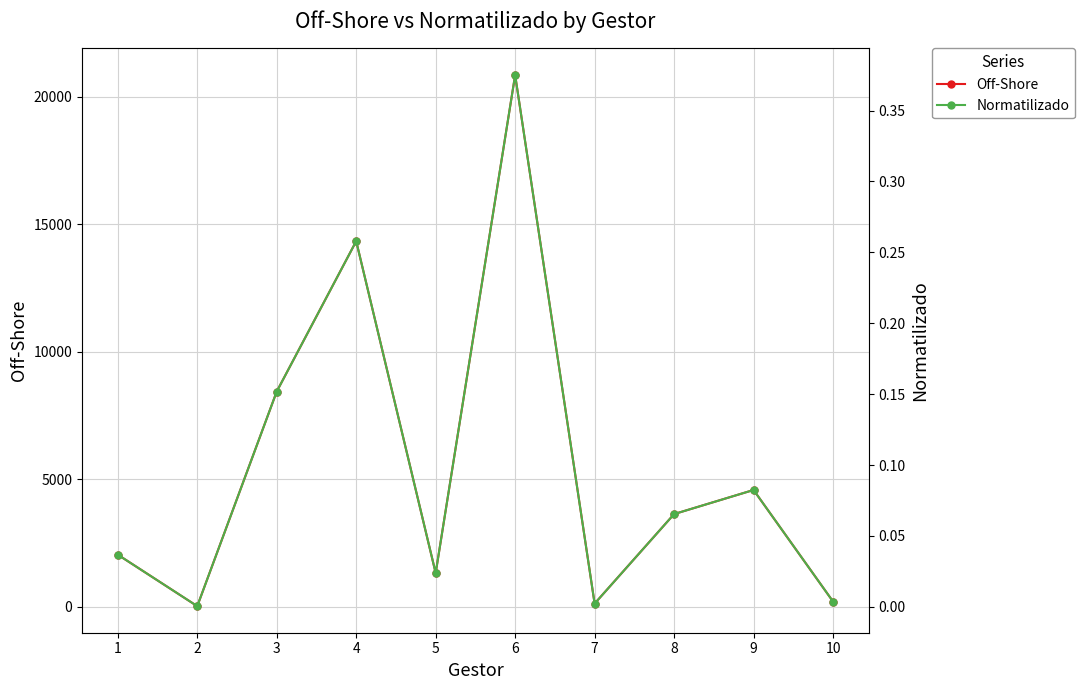

Which has a higher value, 1 or 3?

3